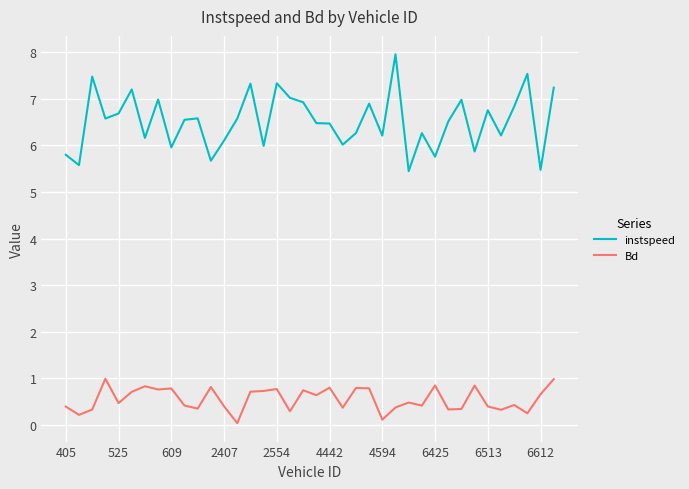

True or false: Bd and instspeed intersect in this chart.

False